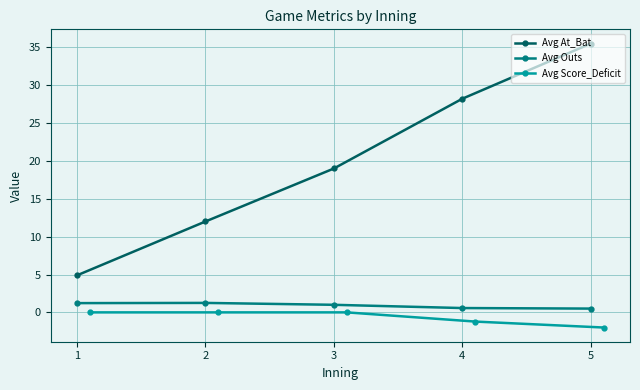

Between 3 and 5, which is larger?

5